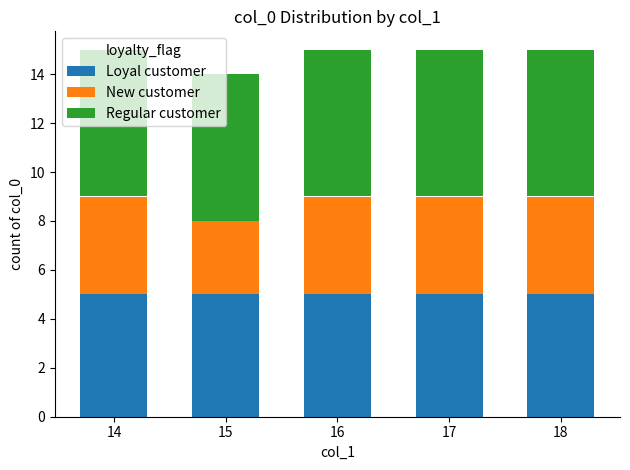

What is the total value across all series at 18?

15